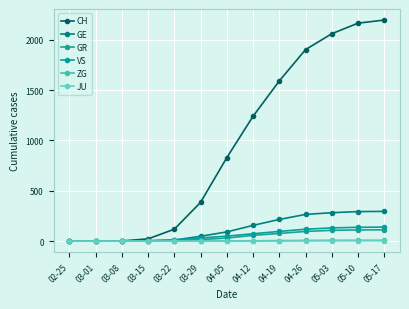

Between 04-05 and 04-26, which is larger?

04-26